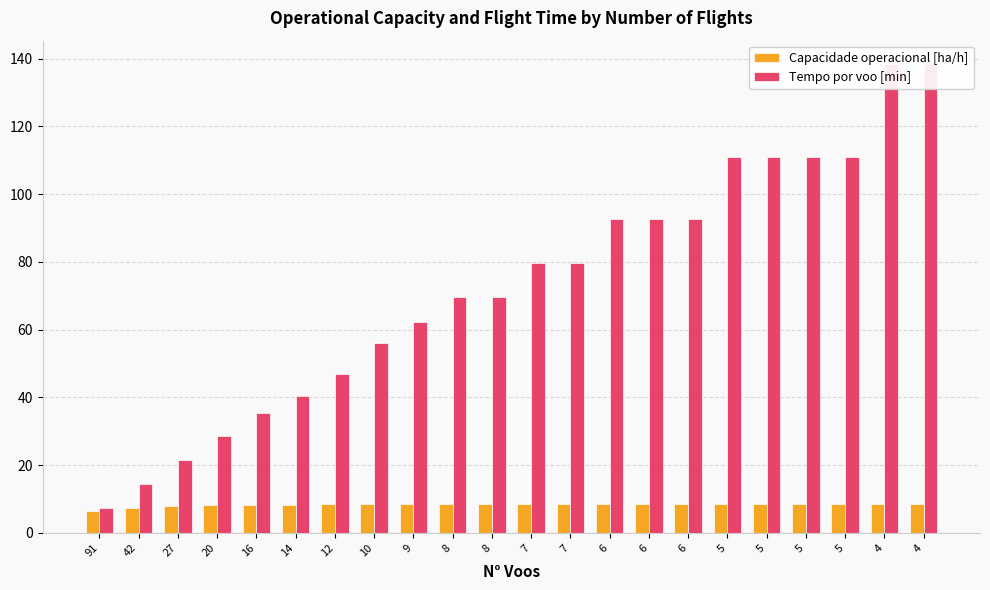

What is the difference between the maximum and second lowest values in the Tempo por voo [min] series?

124.1